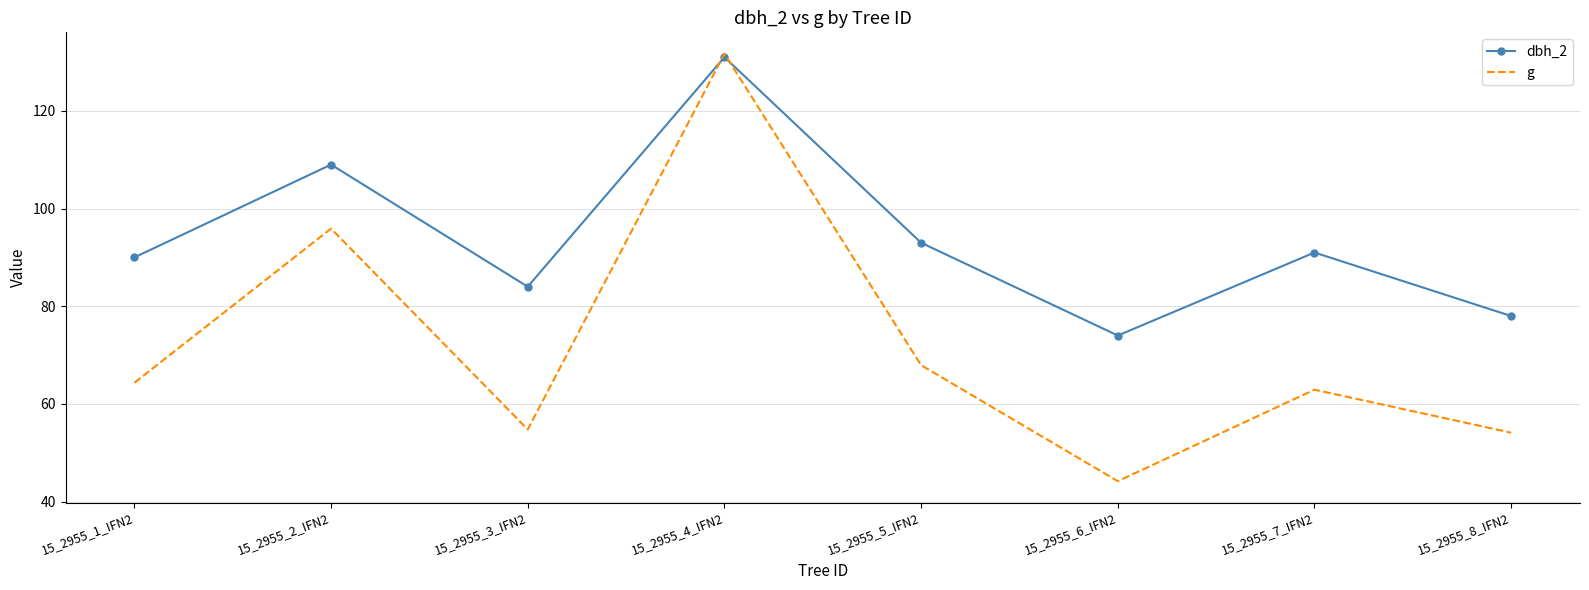

In dbh_2, how many points are lower than both neighbors (excluding endpoints)?

2